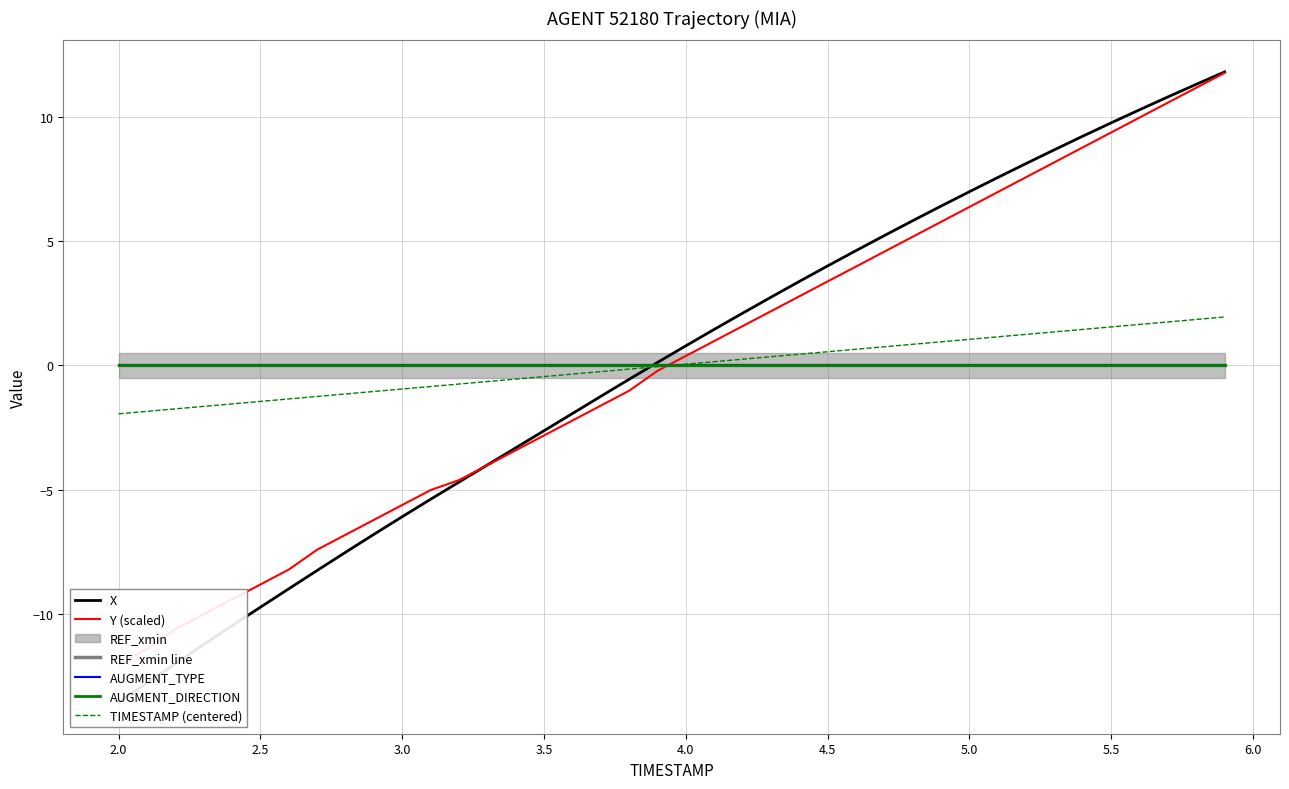

Is the value of X at 29 greater than the value of REF_xmin line at 23?

Yes